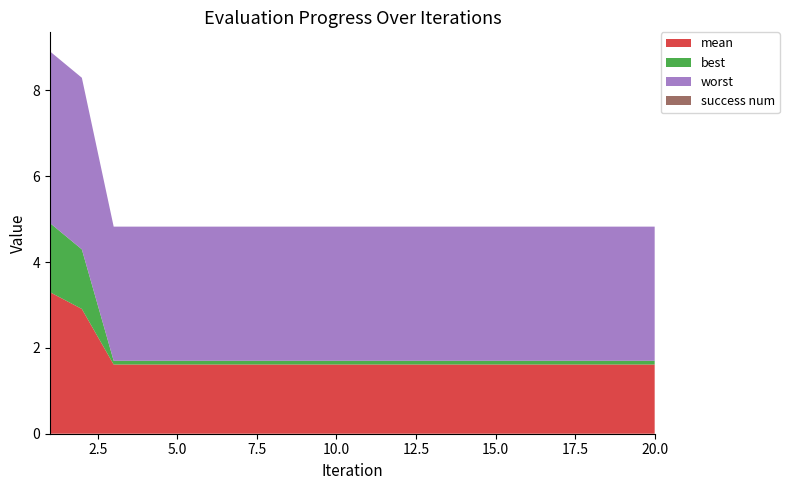

Reading left to right, transcribe all the data shown in this chart.

mean: 1=3.3	2=2.9	3=1.6	4=1.6	5=1.6	6=1.6	7=1.6	8=1.6	9=1.6	10=1.6	11=1.6	12=1.6	13=1.6	14=1.6	15=1.6	16=1.6	17=1.6	18=1.6	19=1.6	20=1.6
best: 1=1.6	2=1.4	3=0.1	4=0.1	5=0.1	6=0.1	7=0.1	8=0.1	9=0.1	10=0.1	11=0.1	12=0.1	13=0.1	14=0.1	15=0.1	16=0.1	17=0.1	18=0.1	19=0.1	20=0.1
worst: 1=4.0	2=4.0	3=3.1	4=3.1	5=3.1	6=3.1	7=3.1	8=3.1	9=3.1	10=3.1	11=3.1	12=3.1	13=3.1	14=3.1	15=3.1	16=3.1	17=3.1	18=3.1	19=3.1	20=3.1
success num: 1=0.0	2=0.0	3=0.0	4=0.0	5=0.0	6=0.0	7=0.0	8=0.0	9=0.0	10=0.0	11=0.0	12=0.0	13=0.0	14=0.0	15=0.0	16=0.0	17=0.0	18=0.0	19=0.0	20=0.0